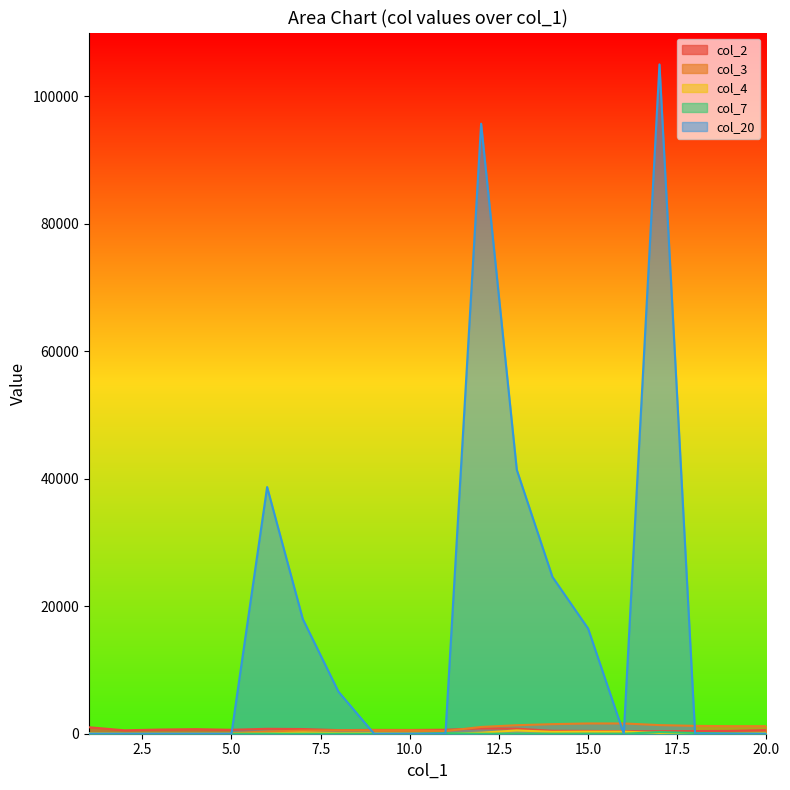

Rank the categories by col_2 value from highest to lowest.

1, 12, 13, 6, 7, 4, 3, 11, 5, 9, 10, 20, 8, 2, 14, 19, 15, 18, 17, 16